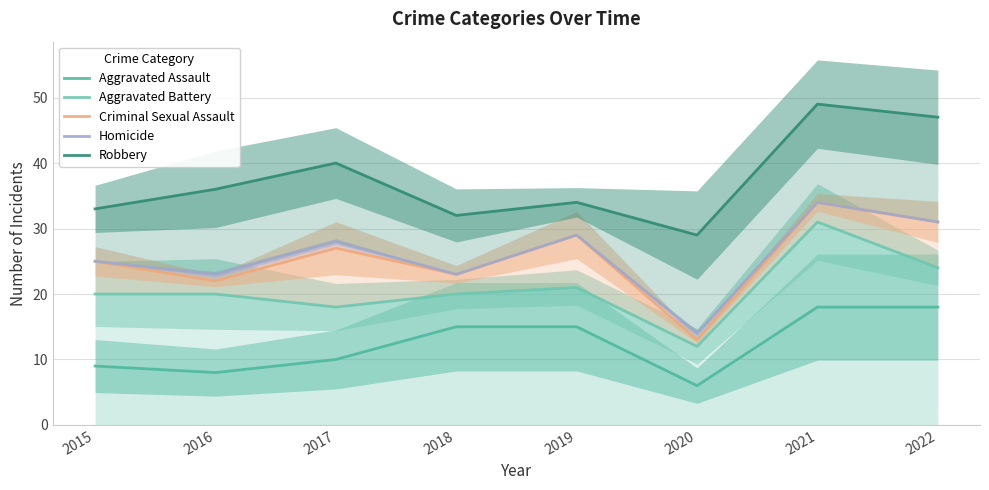

Rank the series at 2022 from highest to lowest value.

Robbery, Criminal Sexual Assault, Homicide, Aggravated Battery, Aggravated Assault